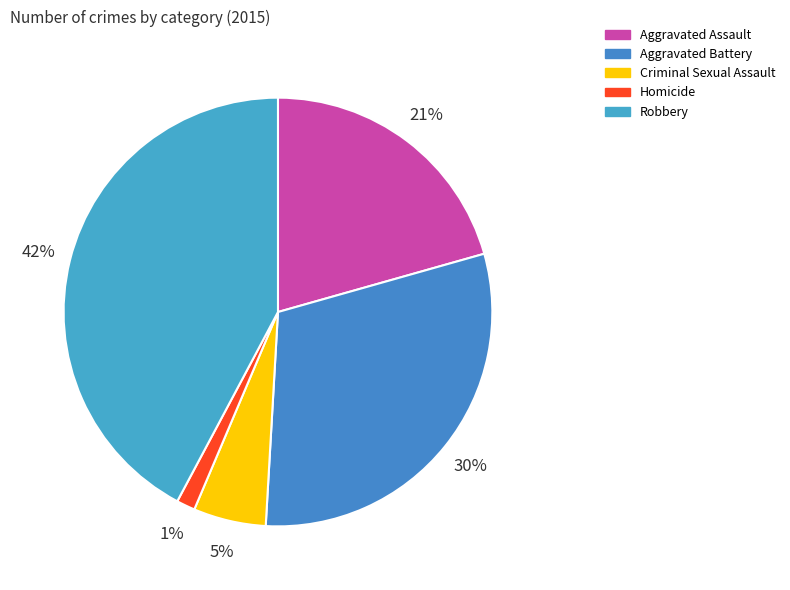

To the nearest percent, what percentage of the pie is Robbery?

42%